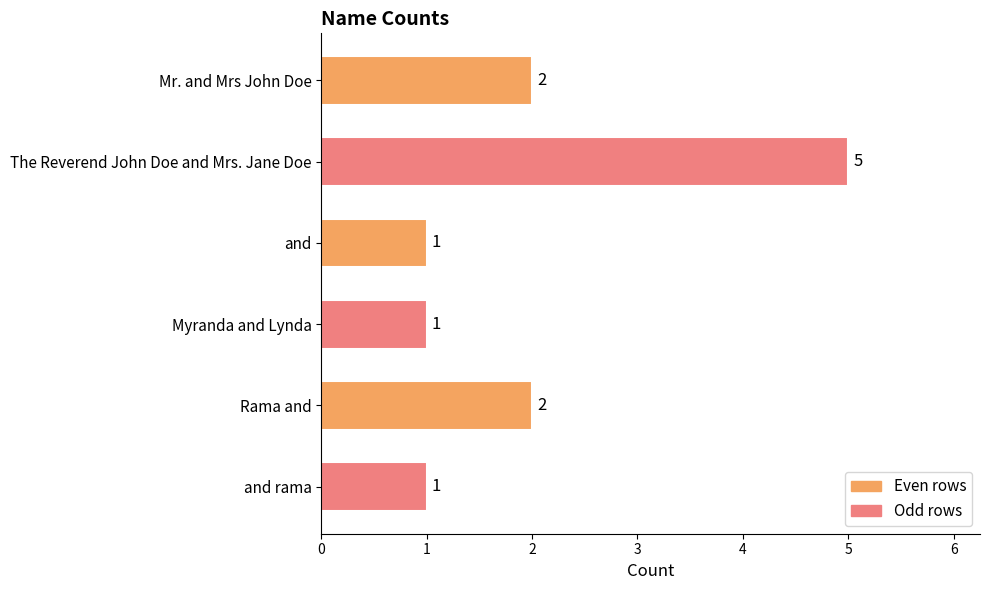

True or false: the data shows 1 at and.

True